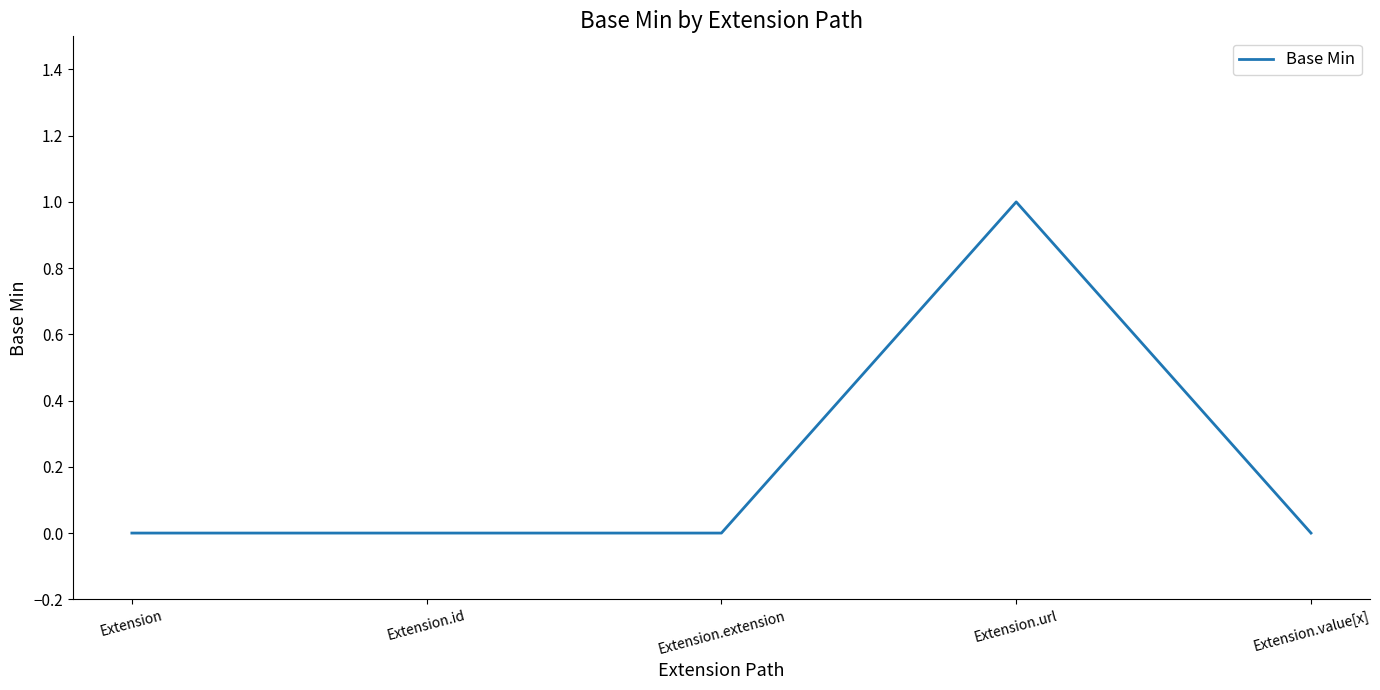

Reading left to right, extract all data points from this chart.

0	0	0	1	0